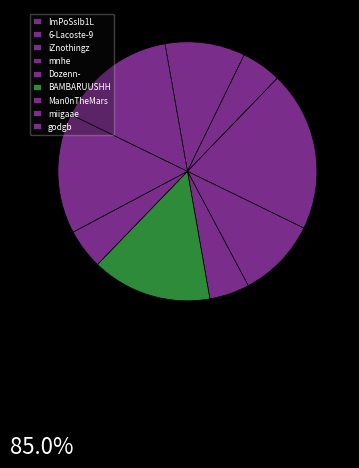

Is 6-Lacoste-9 the majority of the pie?

No